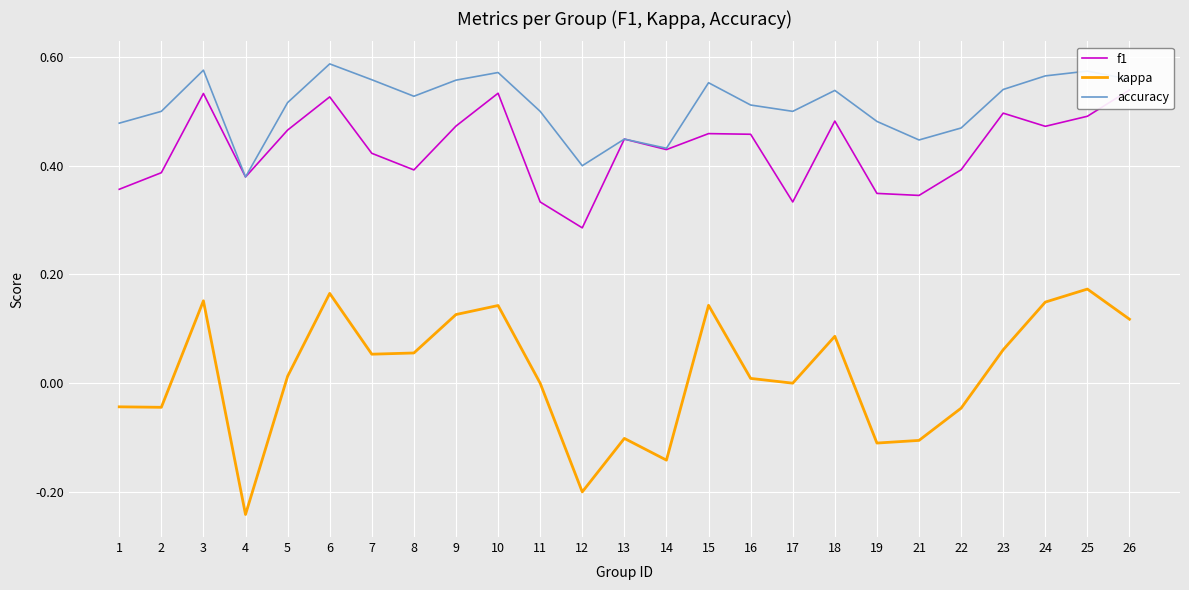

Which category has the lowest value across all series?

4